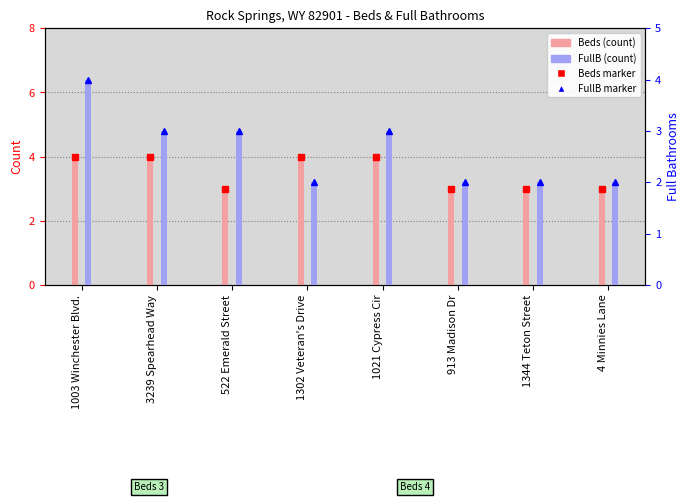

The value of Beds count at 913 Madison Dr is 3. True or false?

True